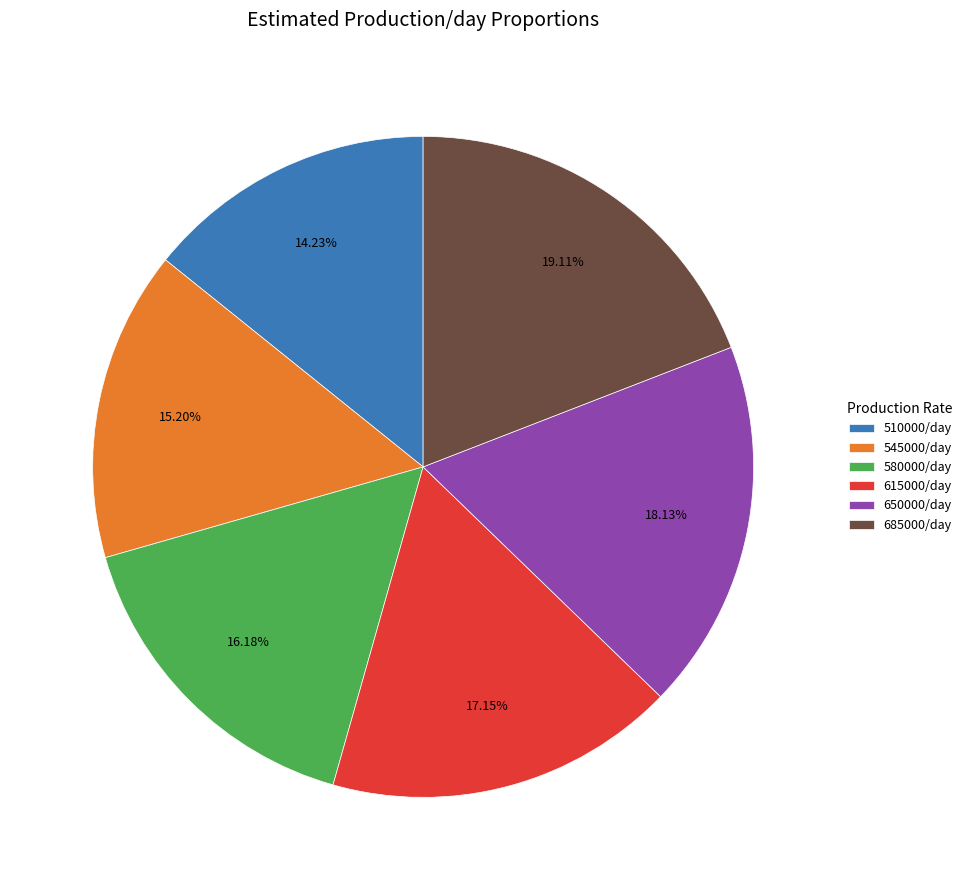

What percentage do 545000/day and 615000/day together represent?

32.4%